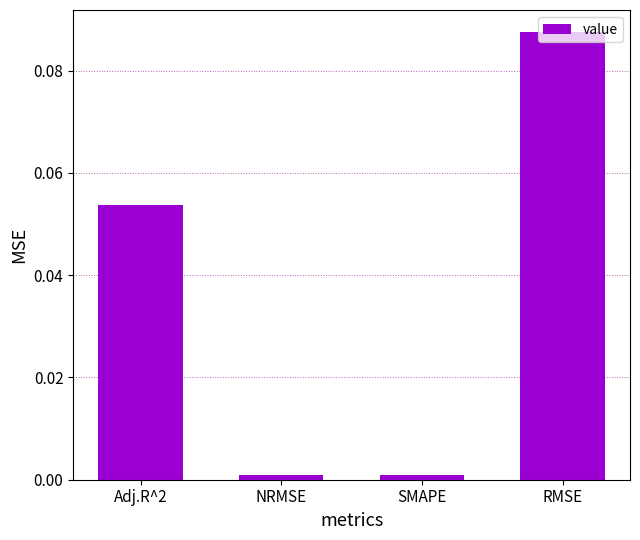

Which has a higher value, Adj.R^2 or RMSE?

RMSE